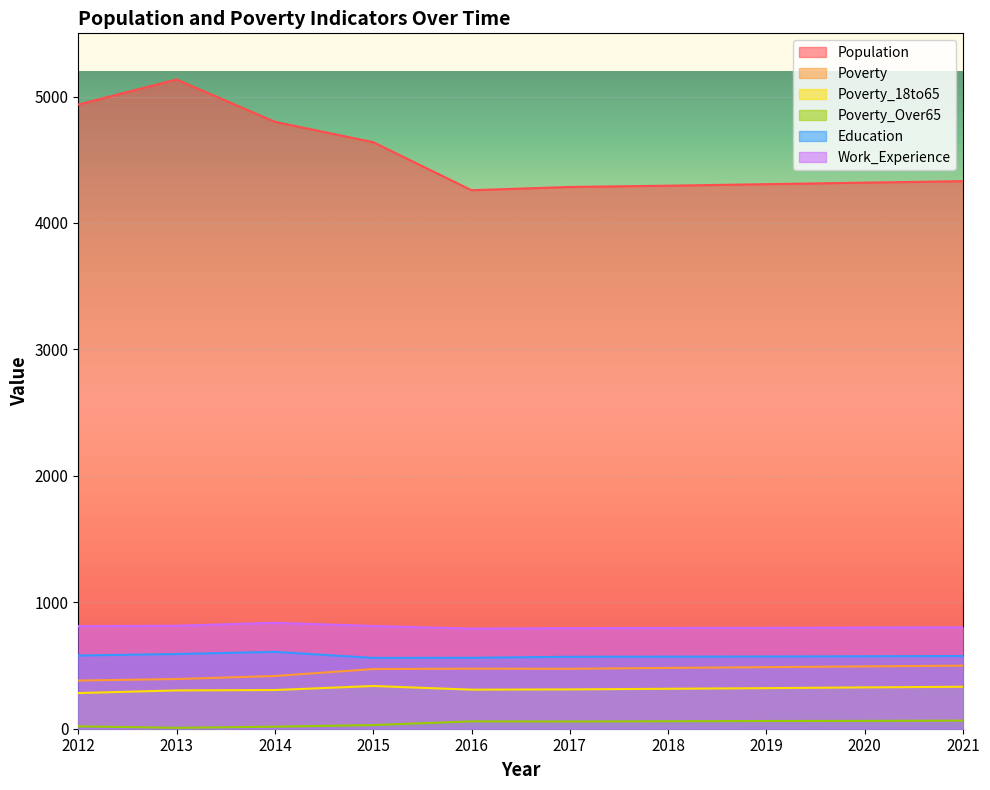

What are all the series names shown in the legend?

Population, Poverty, Poverty_18to65, Poverty_Over65, Education, Work_Experience